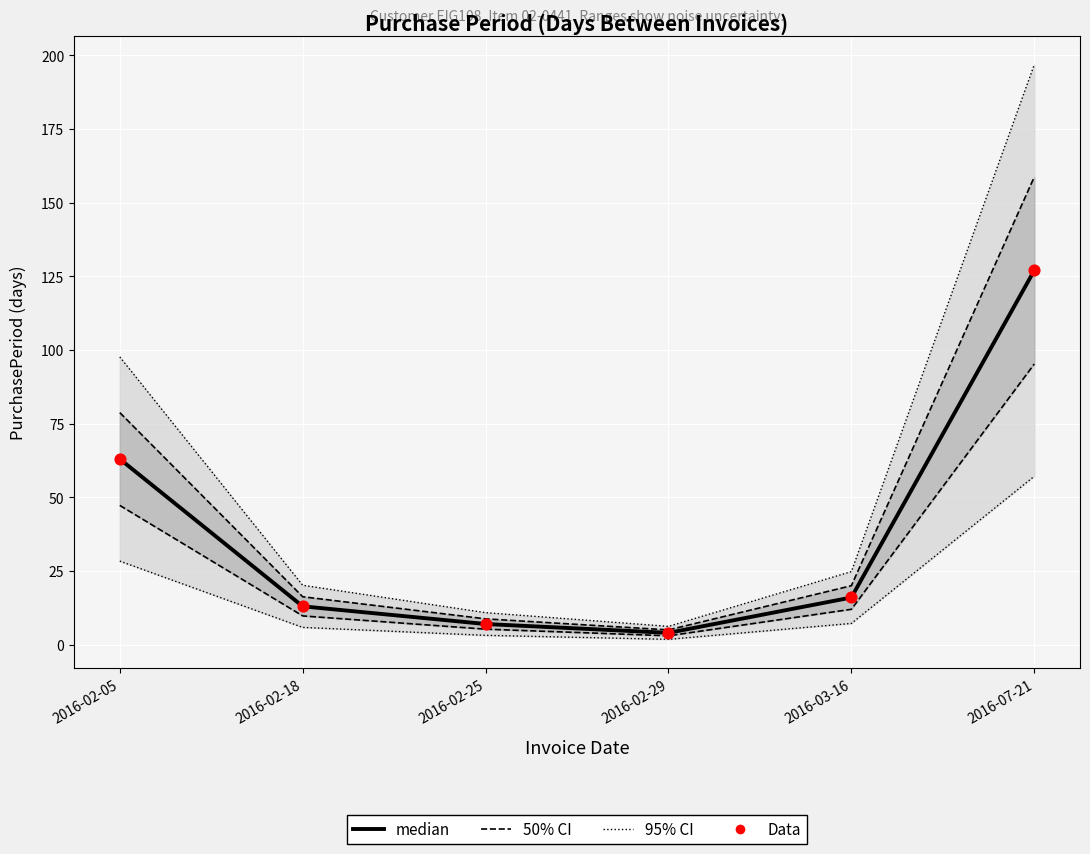

At which category is the sum across all series the highest?

2016-07-21